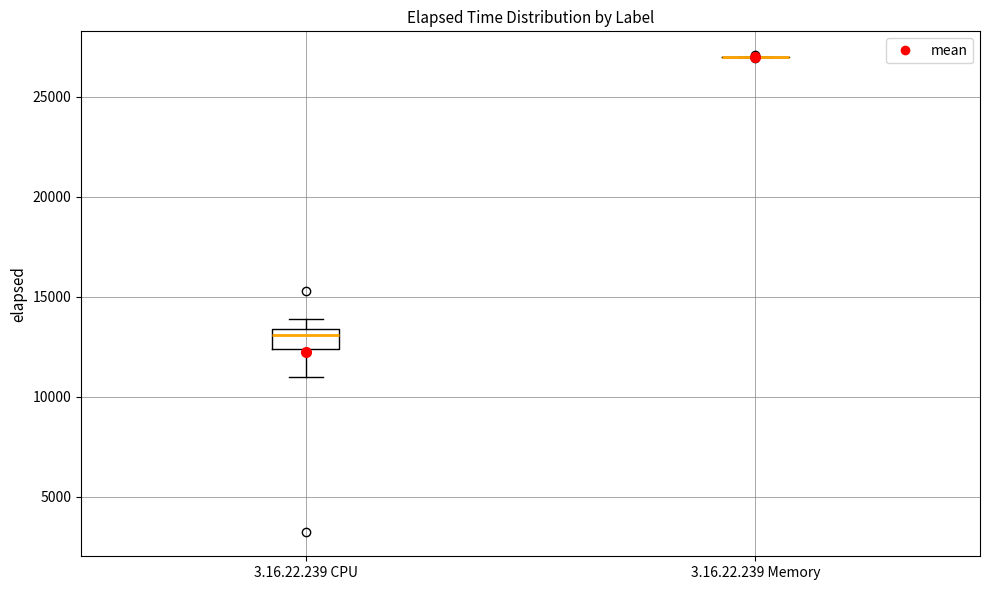

Comparing the boxes themselves (not the whiskers), which one is the tallest?

3.16.22.239 CPU